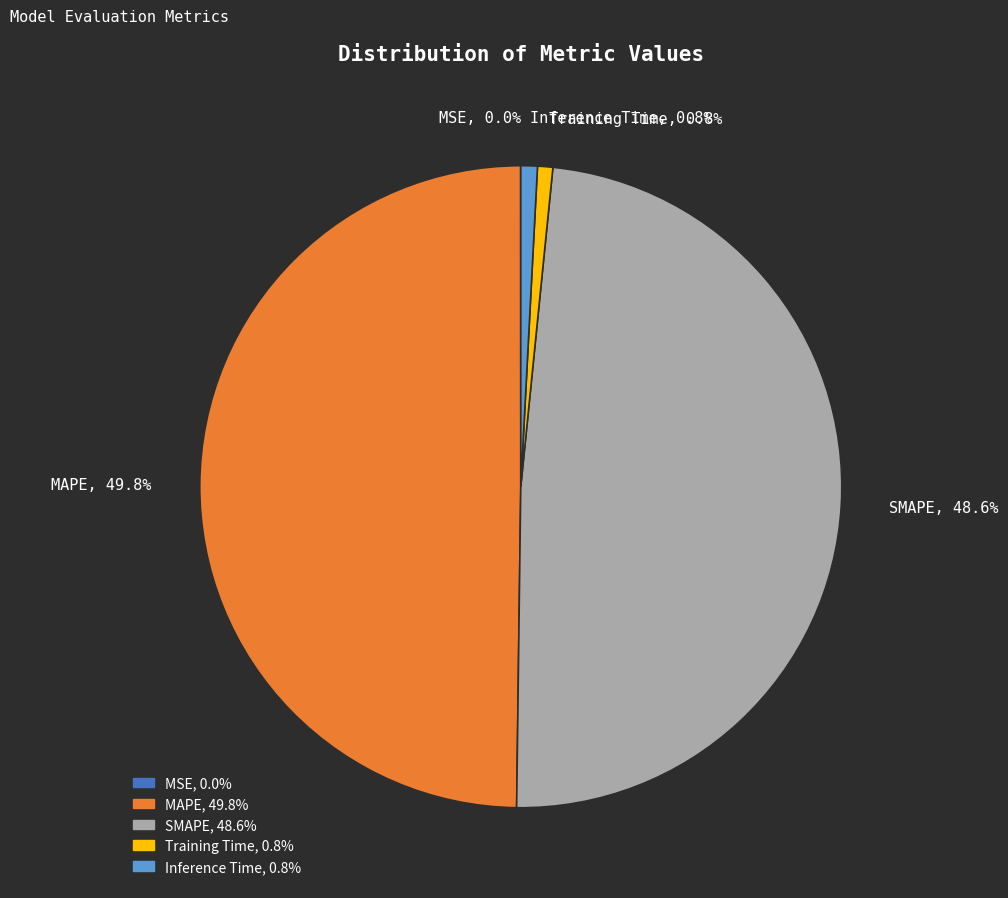

To the nearest percent, what percentage of the pie is SMAPE?

49%